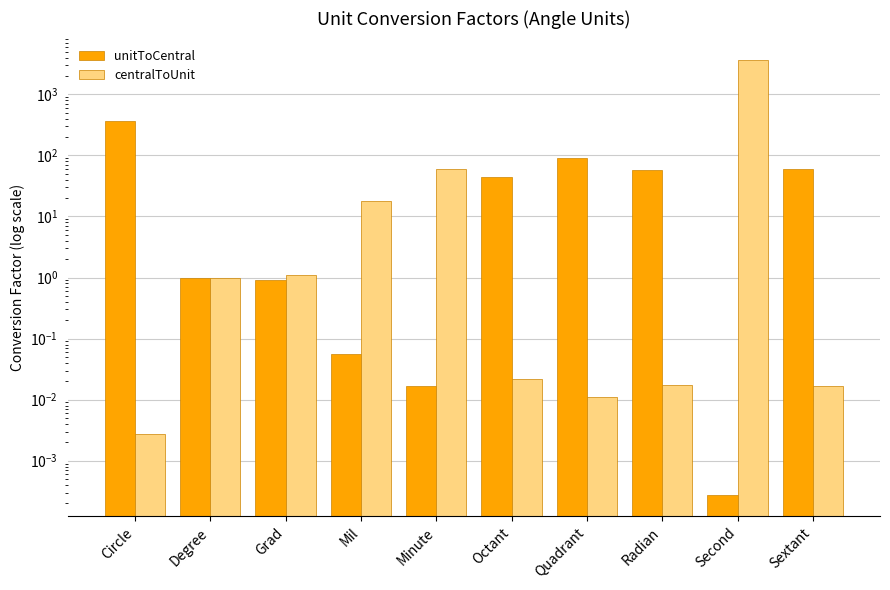

Reading right to left, what are all the values shown in this chart?

unitToCentral: Sextant=59.9	Second=0.0	Radian=57.1	Quadrant=90.1	Octant=45.0	Minute=0.0	Mil=0.1	Grad=0.9	Degree=1.0	Circle=360.0
centralToUnit: Sextant=0.0	Second=3600.0	Radian=0.0	Quadrant=0.0	Octant=0.0	Minute=60.0	Mil=17.8	Grad=1.1	Degree=1.0	Circle=0.0